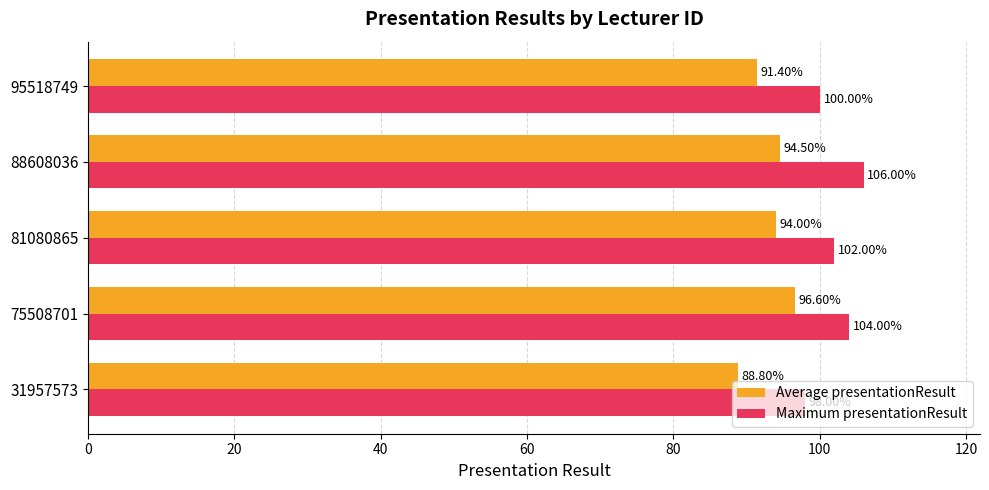

Rank the series by their average value, from lowest to highest.

Average presentationResult, Maximum presentationResult